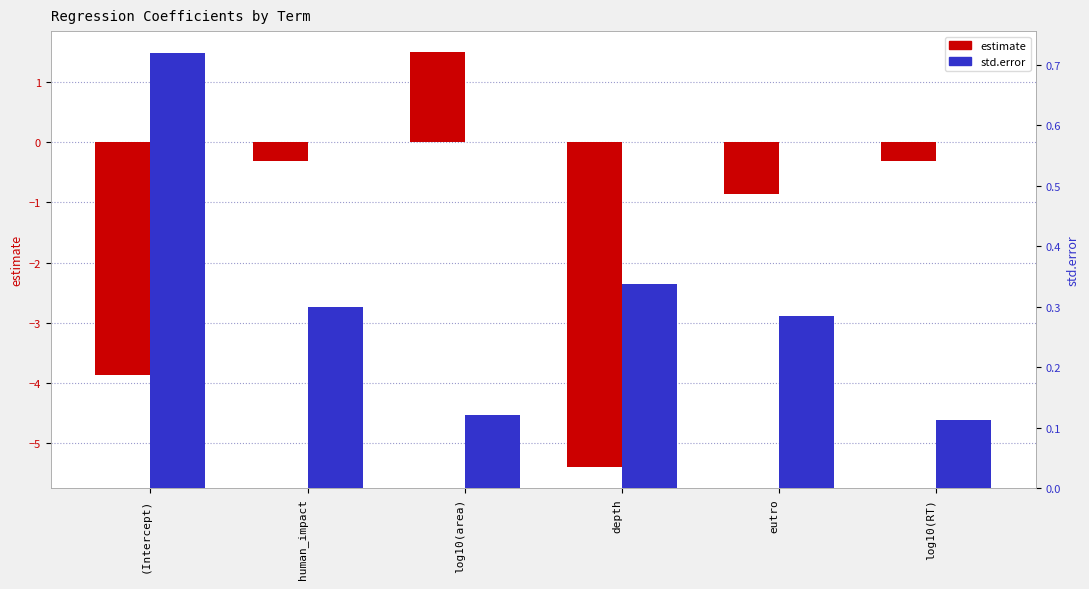

What is the lowest value of the std.error series?

0.1